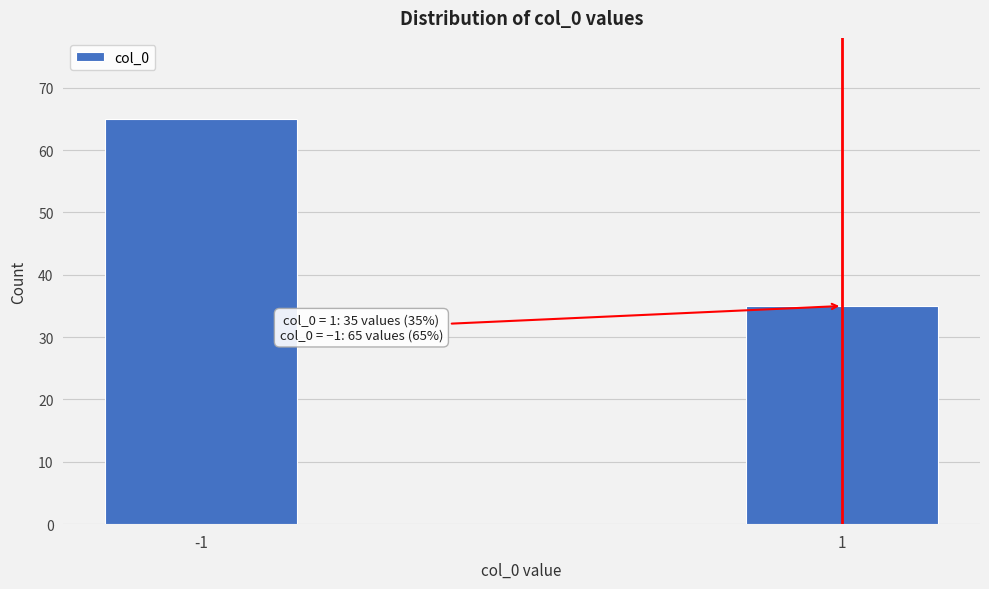

Reading left to right, extract all data points from this chart.

65	35